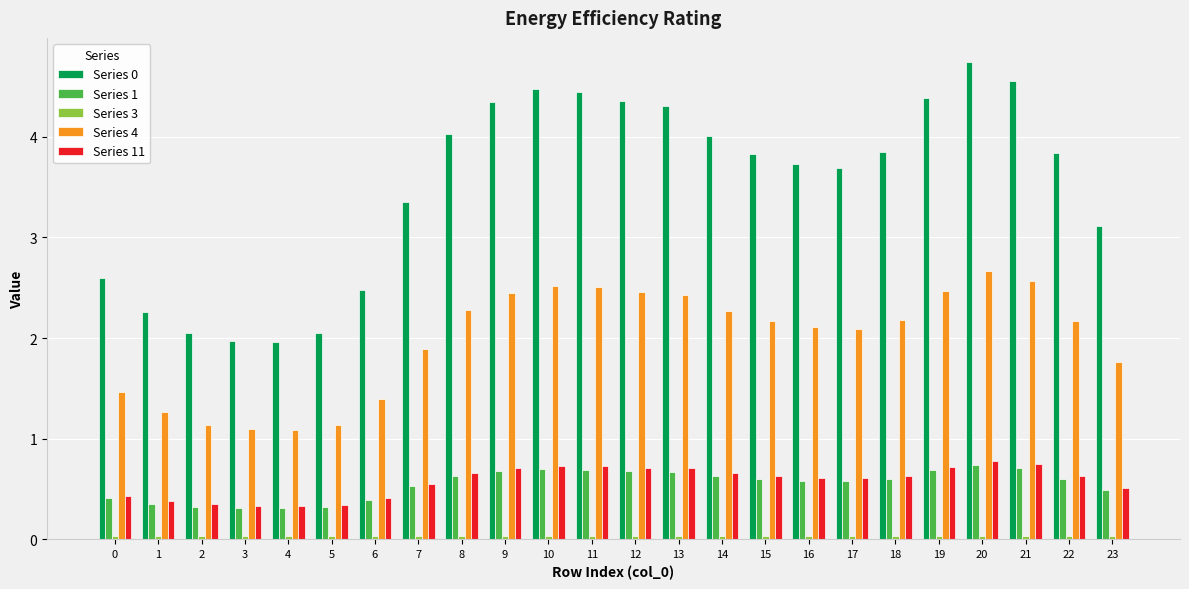

Which label corresponds to the largest value in the chart?

20